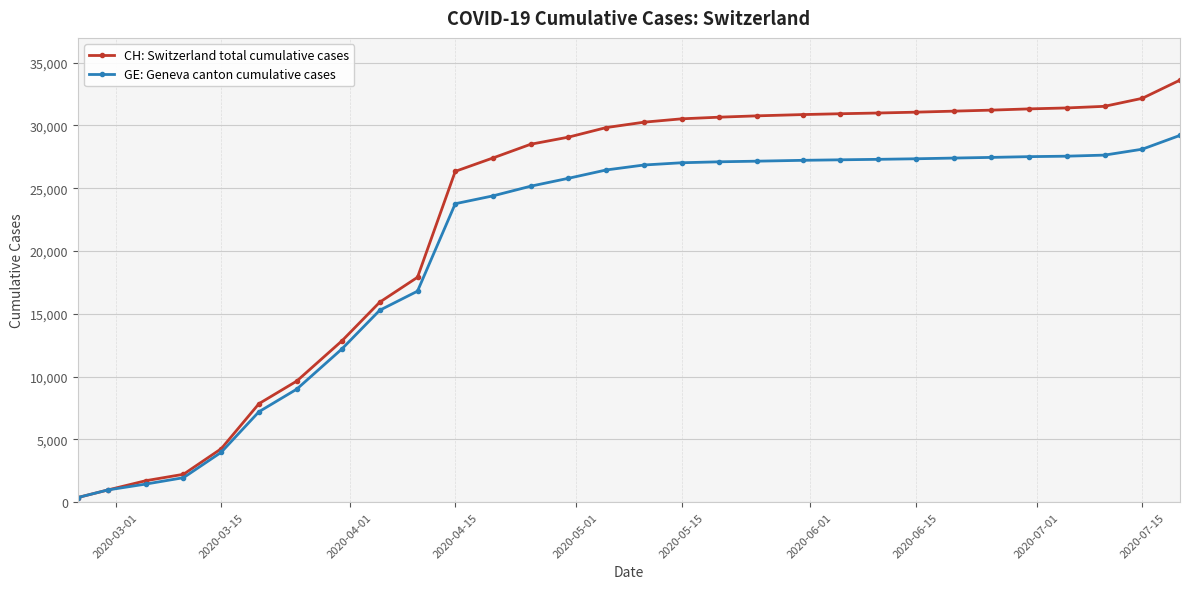

How many values in the GE: Geneva canton cumulative cases series are below 26843?

15